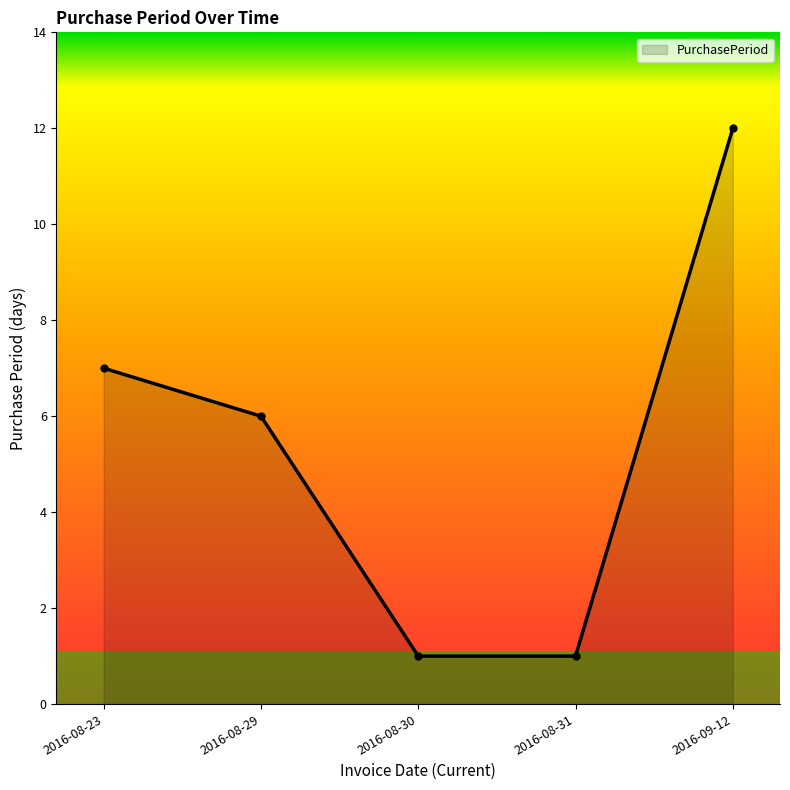

Reading left to right, extract all data points from this chart.

7	6	1	1	12